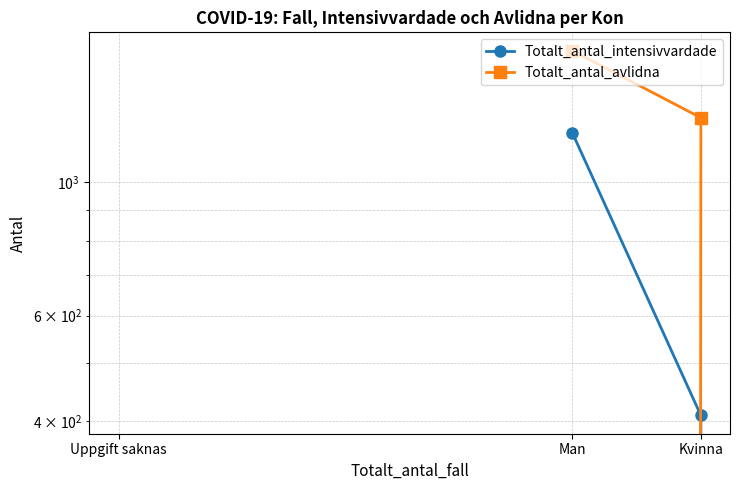

What is the total value across all series at Man?

2870